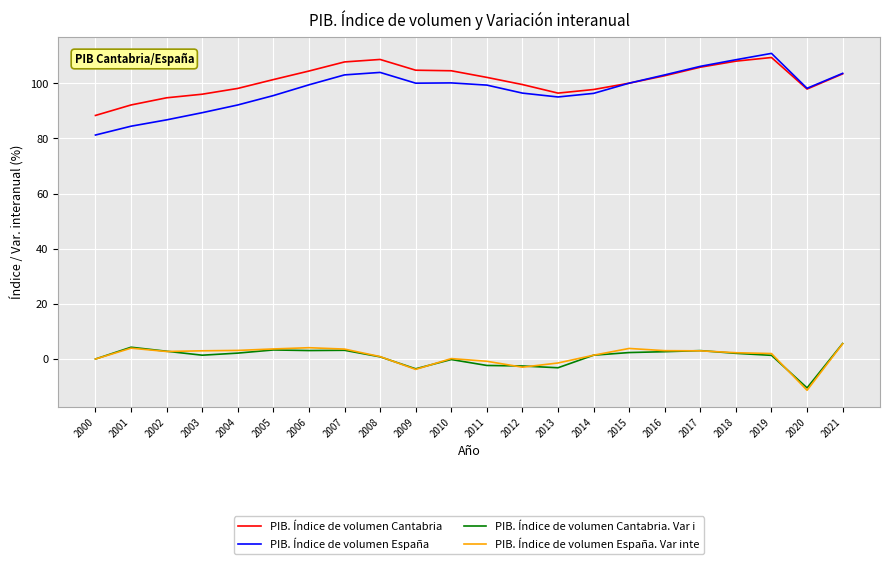

True or false: PIB. Índice de volumen Cantabria. Var i and PIB. Índice de volumen Cantabria cross at least once.

False